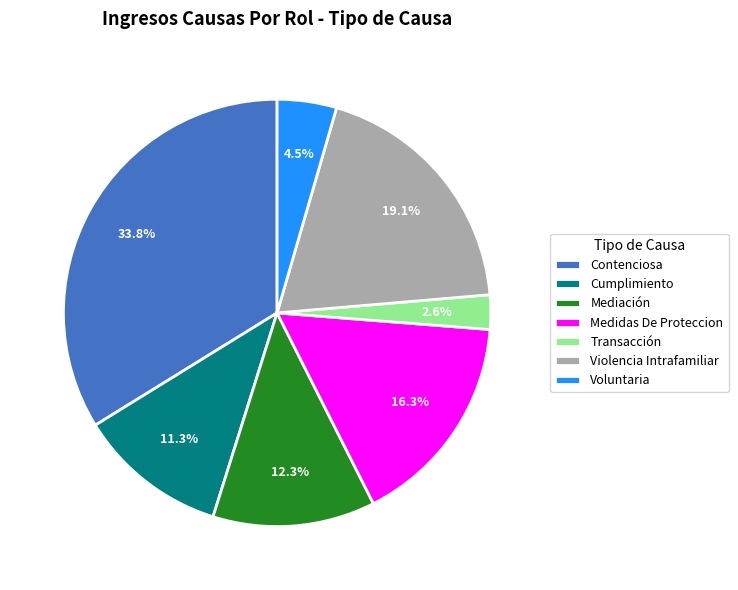

Which category has the smallest portion of the pie?

Transacción